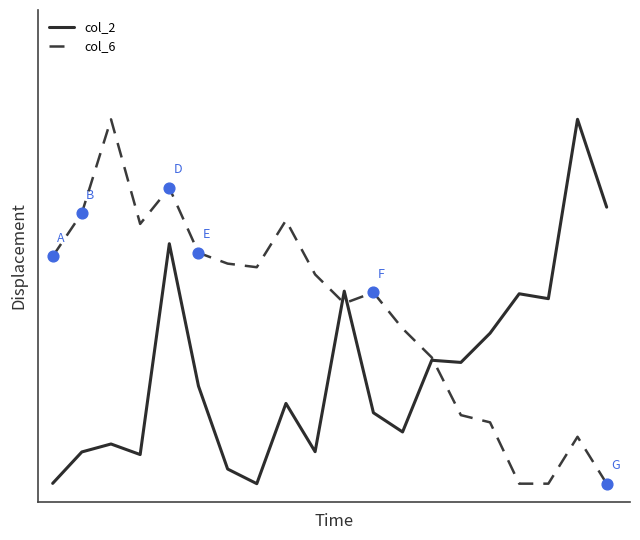

At which category is the sum across all series the highest?

4